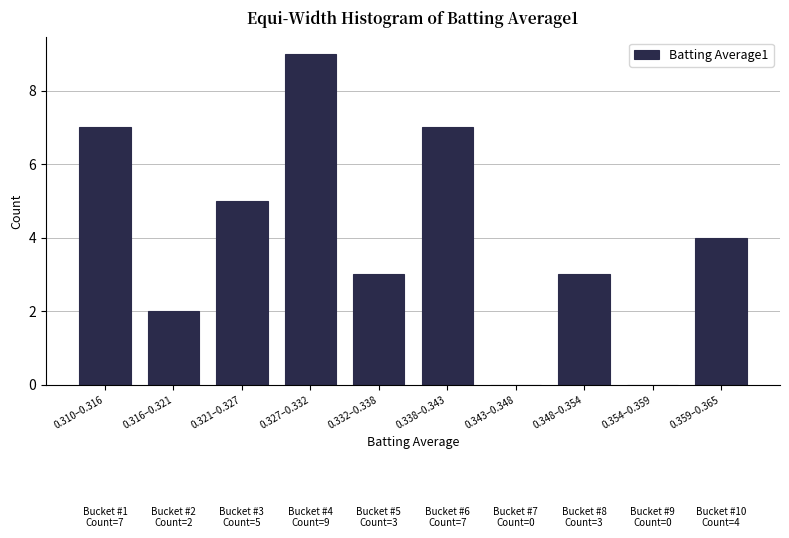

Reading left to right, extract all data points from this chart.

0.310–0.316=7	0.316–0.321=2	0.321–0.327=5	0.327–0.332=9	0.332–0.338=3	0.338–0.343=7	0.343–0.348=0	0.348–0.354=3	0.354–0.359=0	0.359–0.365=4